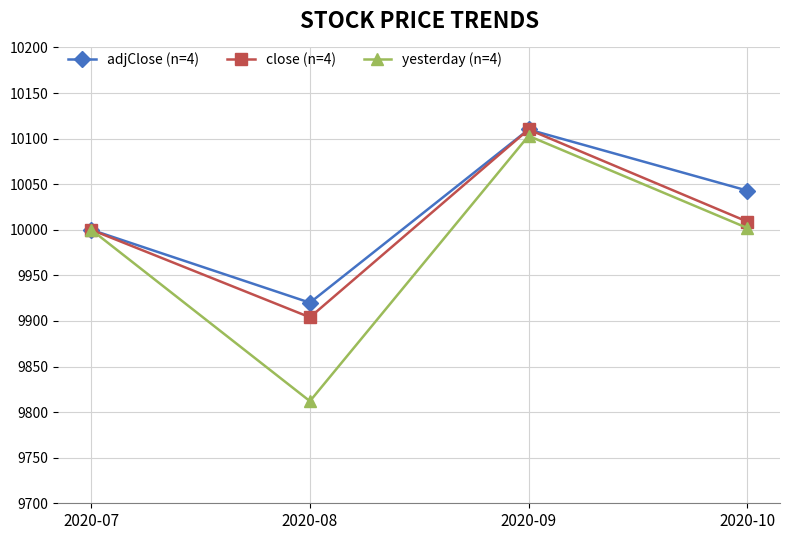

How many lines are shown in the chart?

3